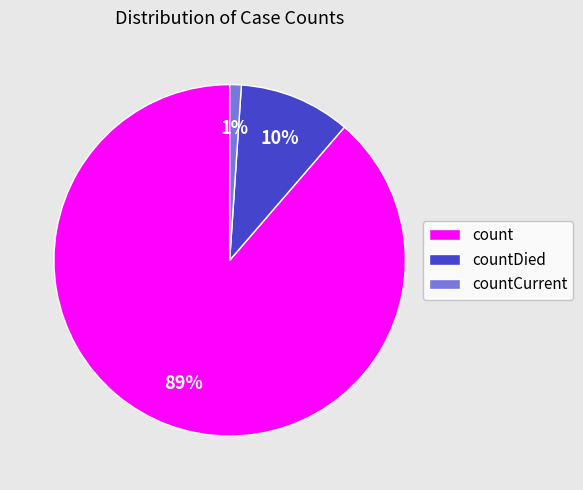

How many slices are in this pie chart?

3